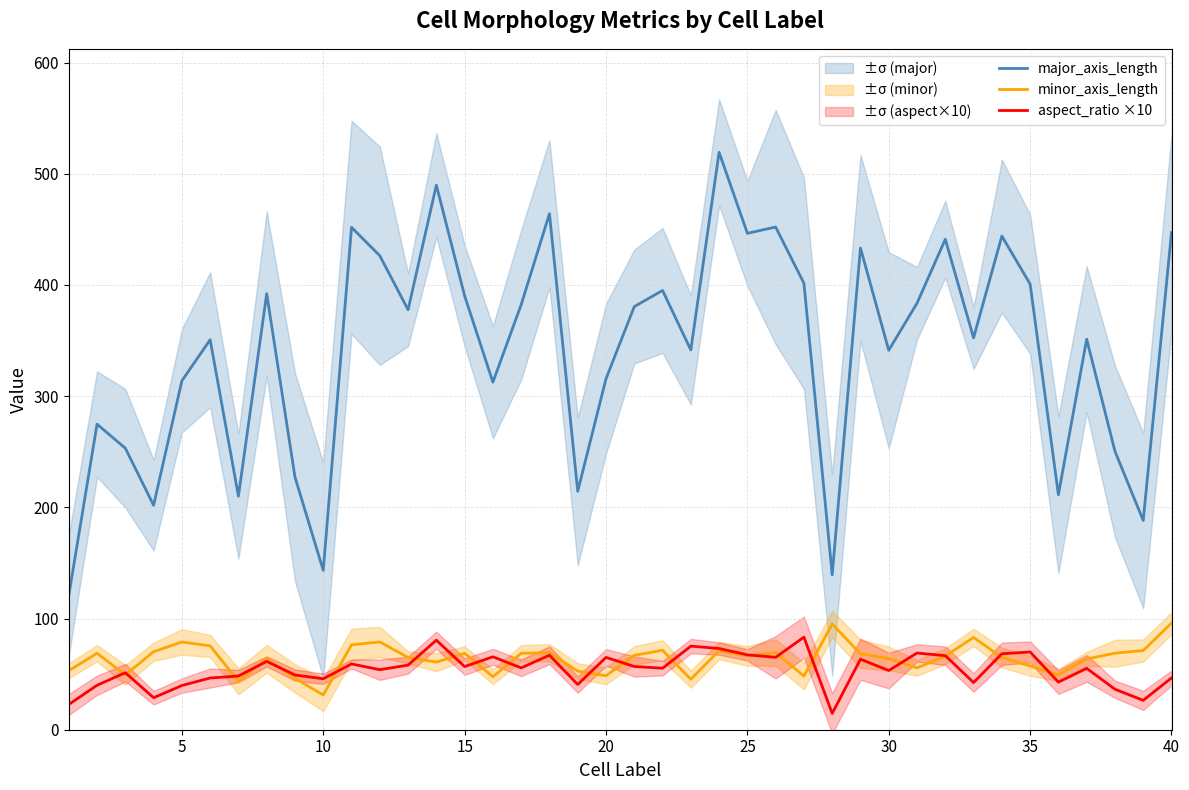

What is the maximum value for minor_axis_length?

95.9